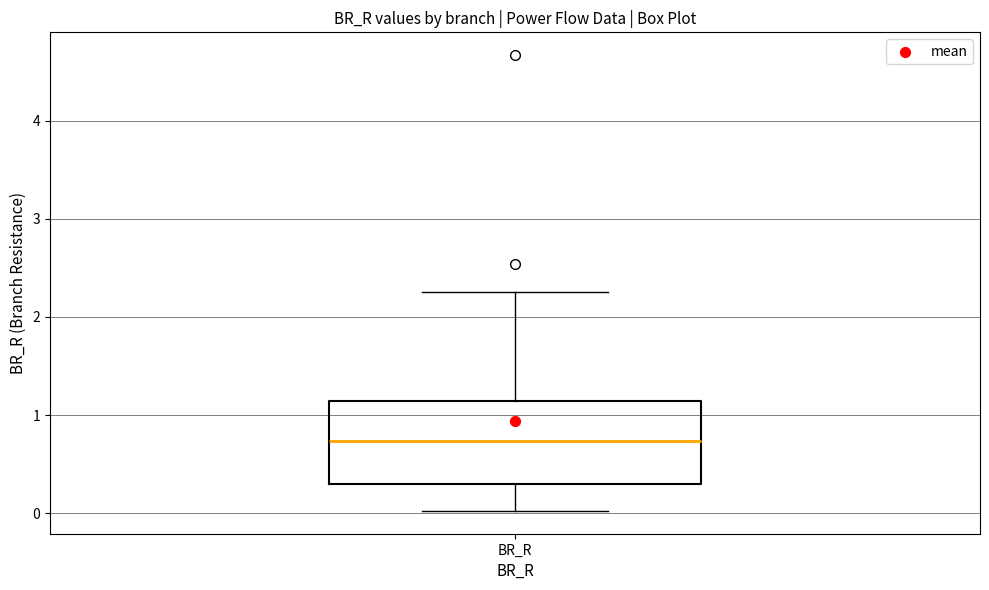

Transcribe this box plot: give where the median line is, the range the box spans, and where the two whiskers end, as read against the y-axis. The values are not printed on the chart, so give them approximately, as read against the axis.

median 0.7, box 0.3 to 1.1, whiskers 0.0 to 2.3